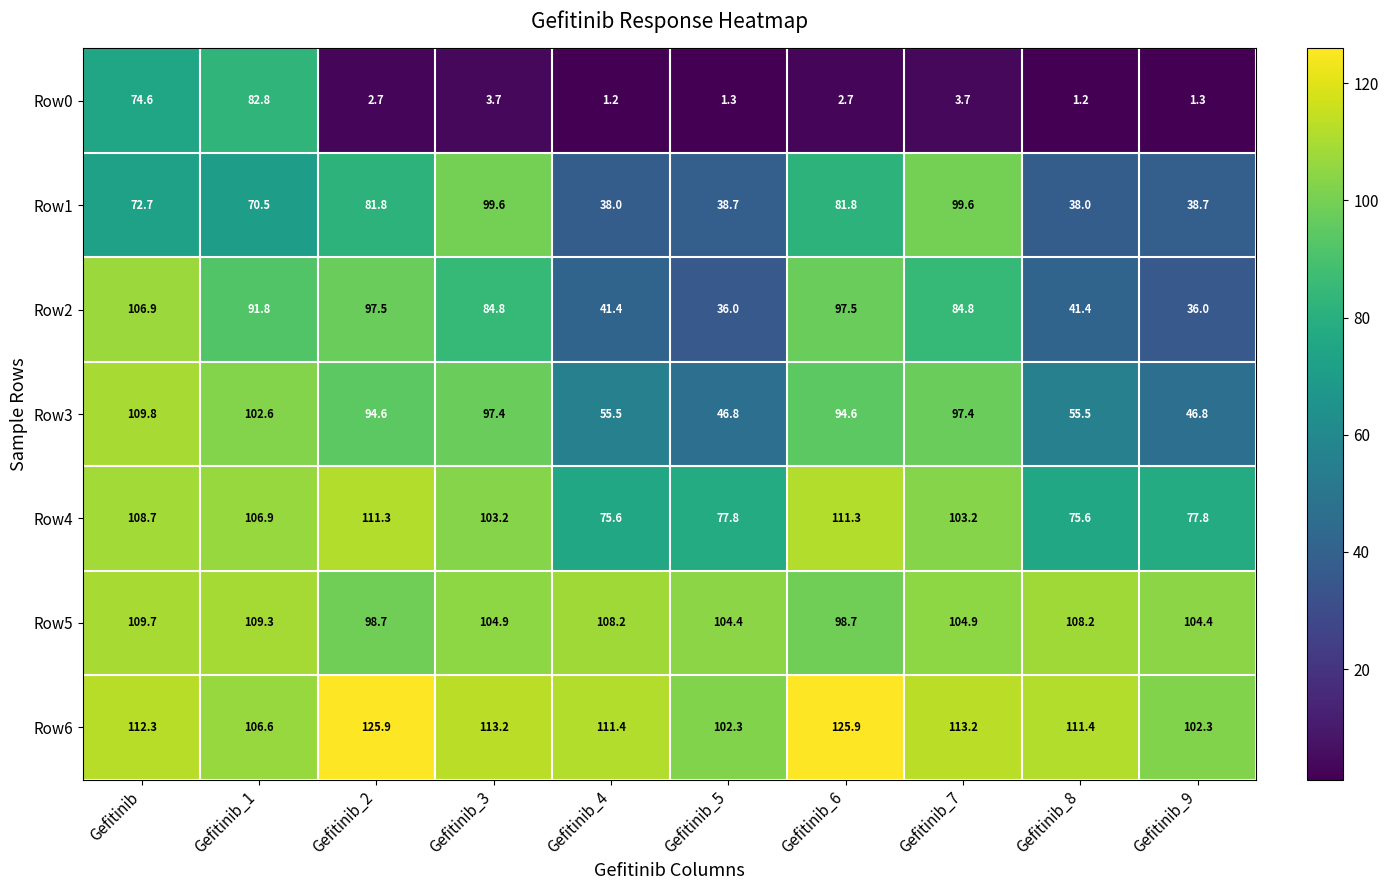

What value does the Row2 series have at Gefitinib_1?

91.8